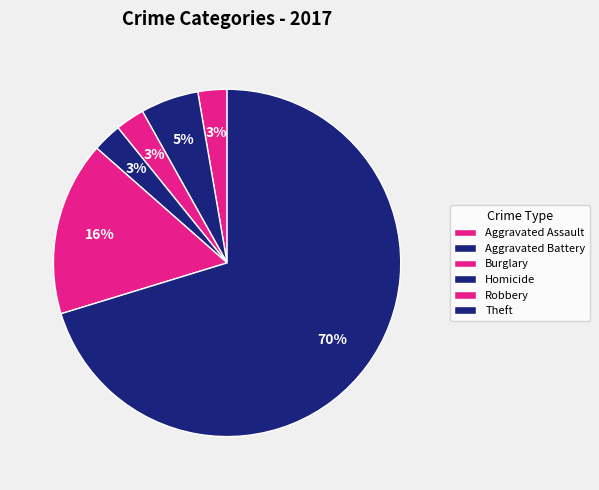

What is the largest slice in the pie chart?

Theft